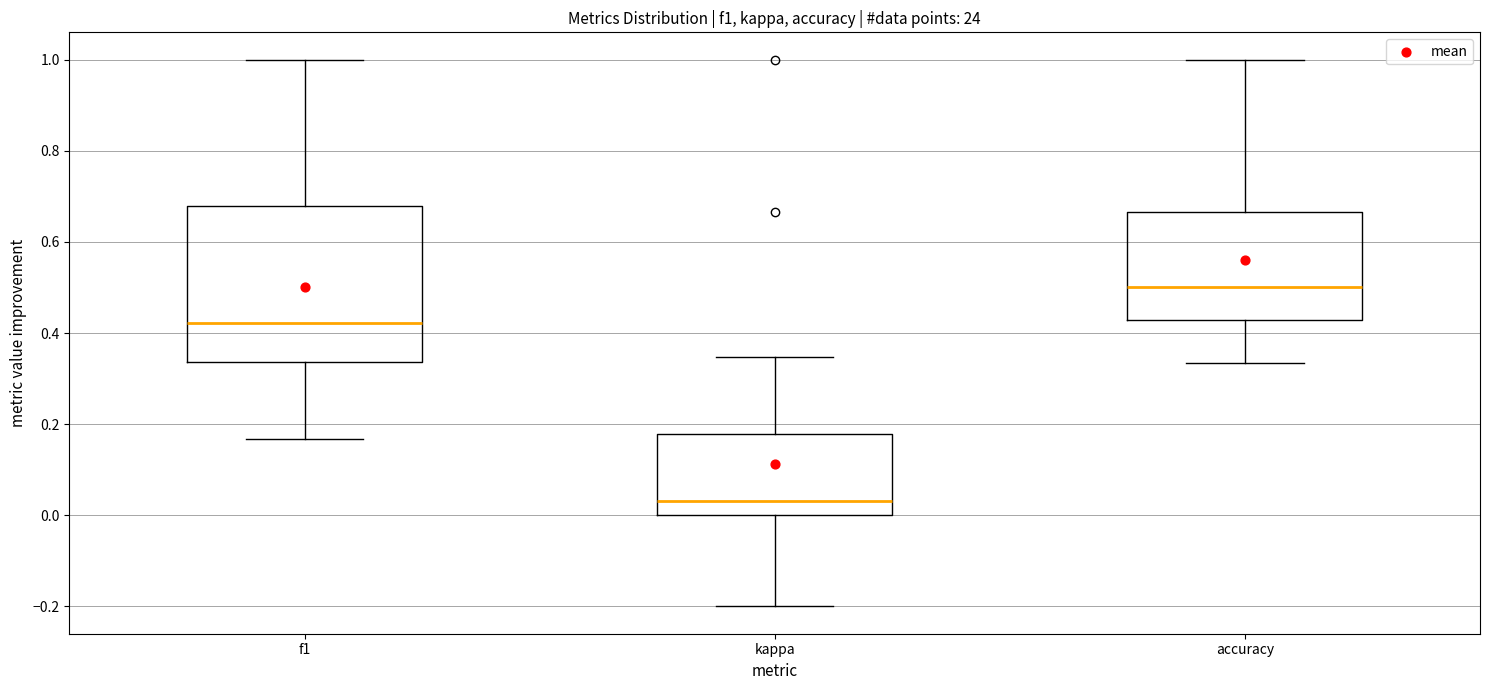

Reading left to right, transcribe this box plot: for each box, give where its median line is, the range the box spans, and where its two whiskers end, as read against the y-axis. The values are not printed on the chart, so give them approximately, as read against the axis.

f1: median 0.42, box 0.34 to 0.68, whiskers 0.16 to 1.00
kappa: median 0.04, box 0.00 to 0.18, whiskers -0.20 to 0.34
accuracy: median 0.50, box 0.42 to 0.66, whiskers 0.34 to 1.00